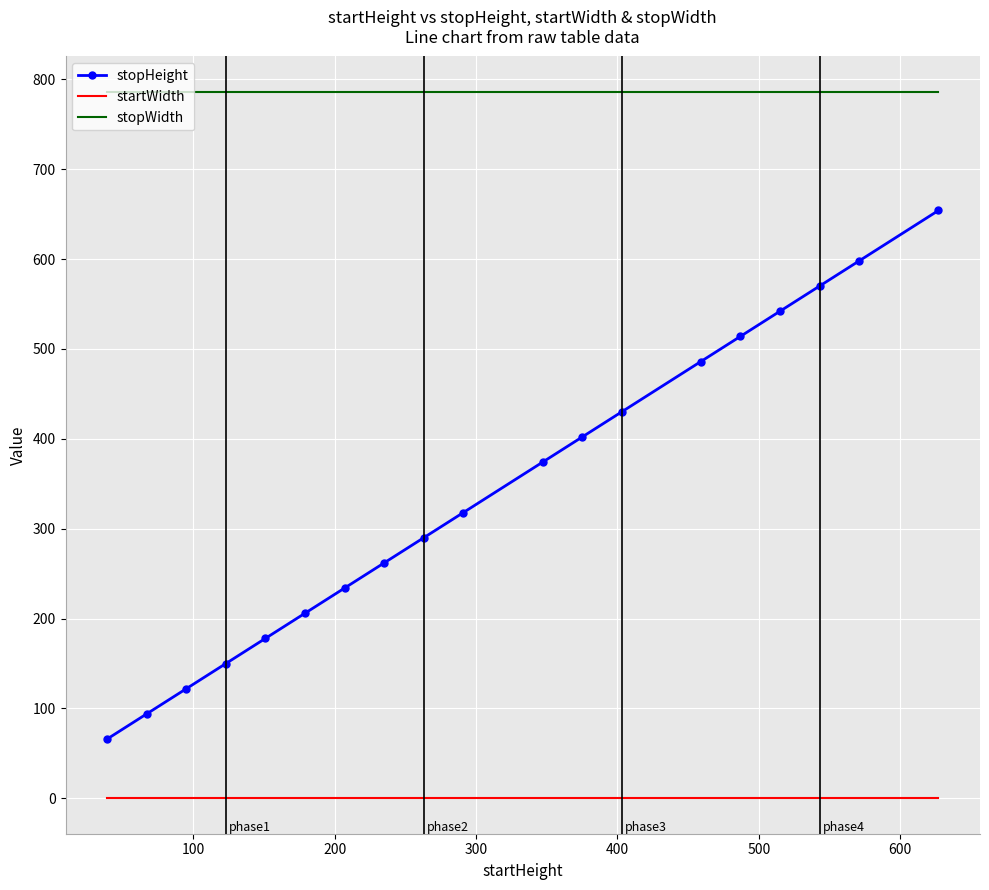

True or false: stopWidth and startWidth cross at least once.

False